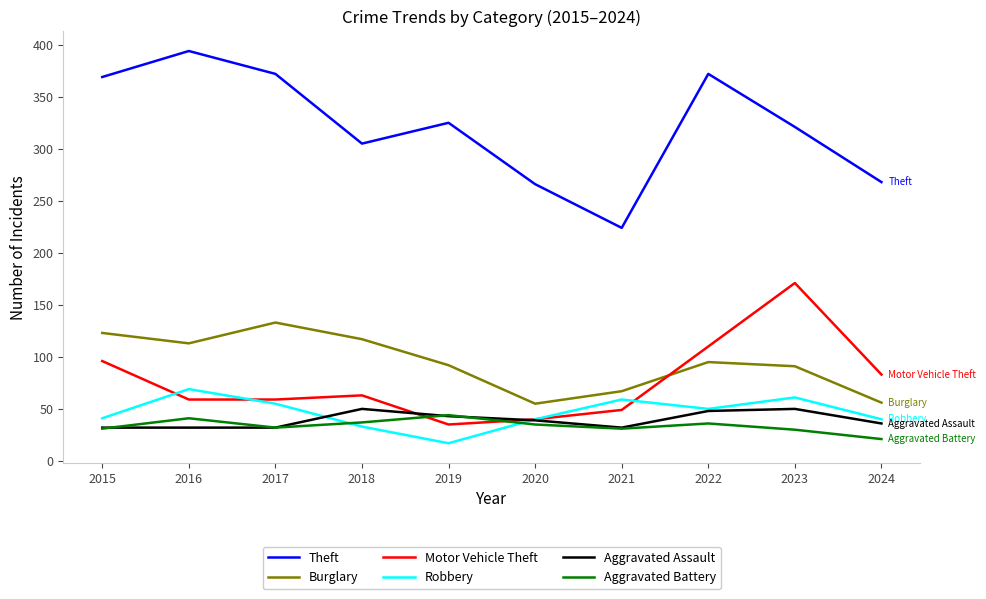

What is the total value across all series at 2023?

724